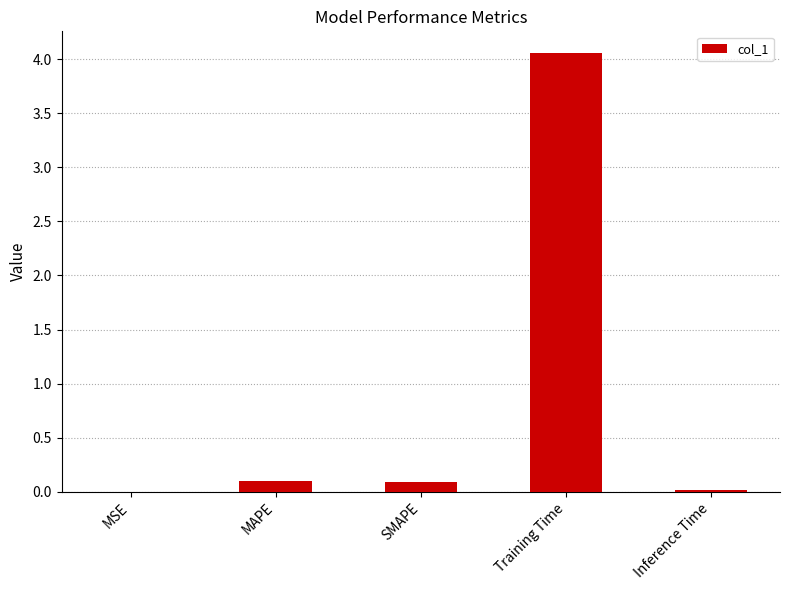

What is the change in value from SMAPE to Training Time?

+4.0